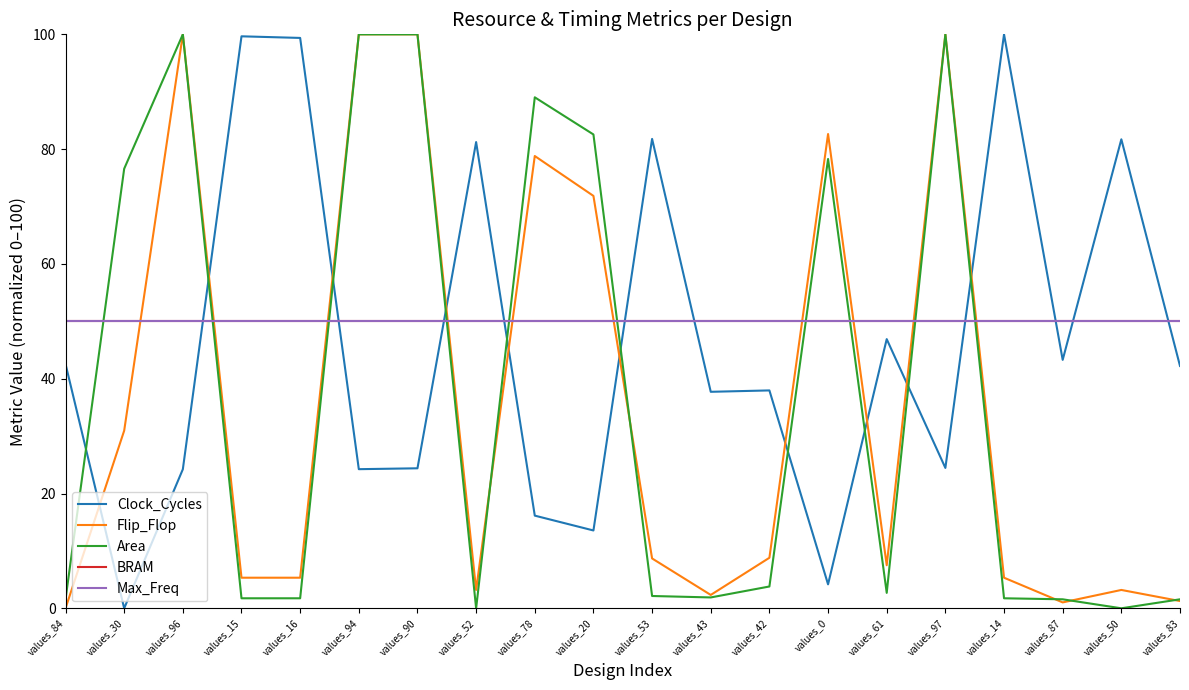

Which series has the widest spread of values?

Clock_Cycles